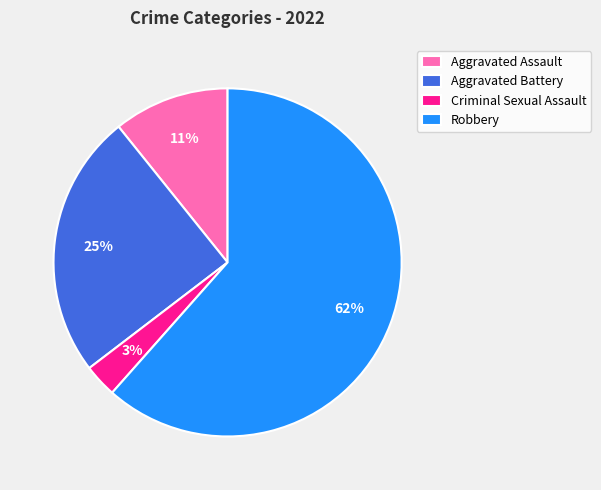

To the nearest percent, what is the difference between the Aggravated Battery and Aggravated Assault slice percentages?

14%